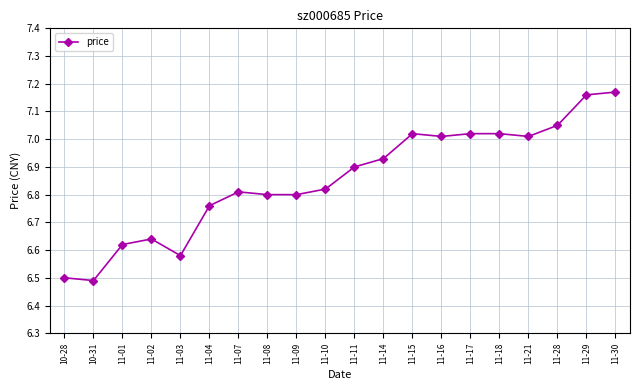

What is the smallest value displayed?

6.5